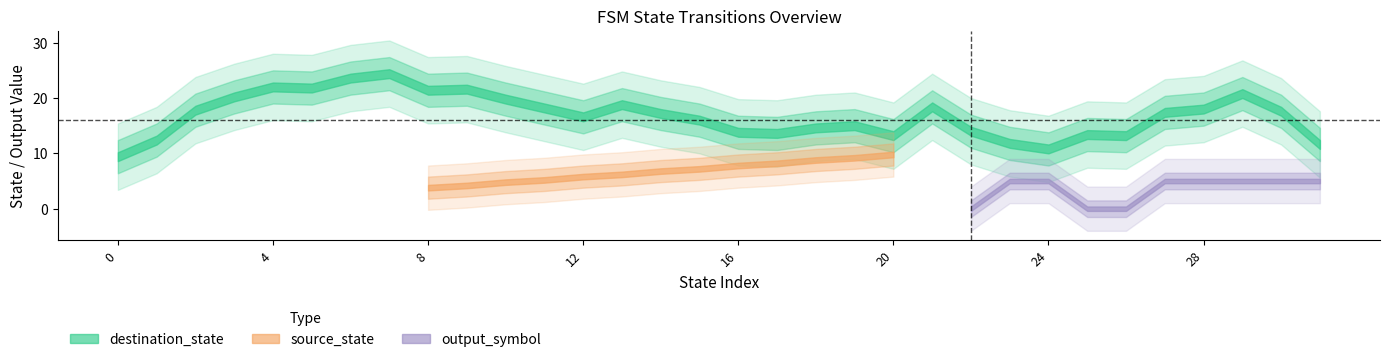

Which series has the largest total across all categories?

destination_state